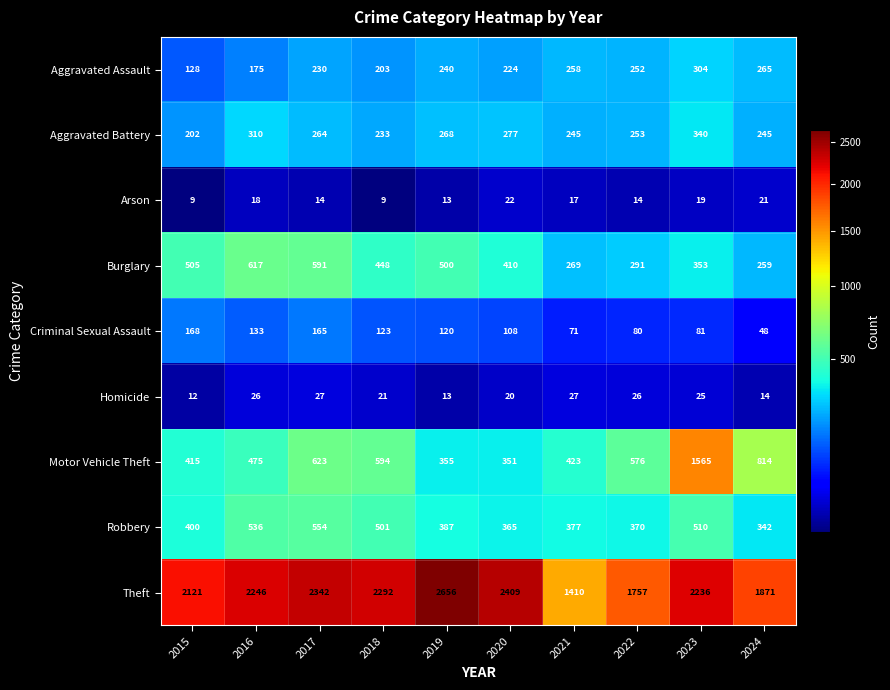

Which series changed the most between 2021 and 2023?

Motor Vehicle Theft